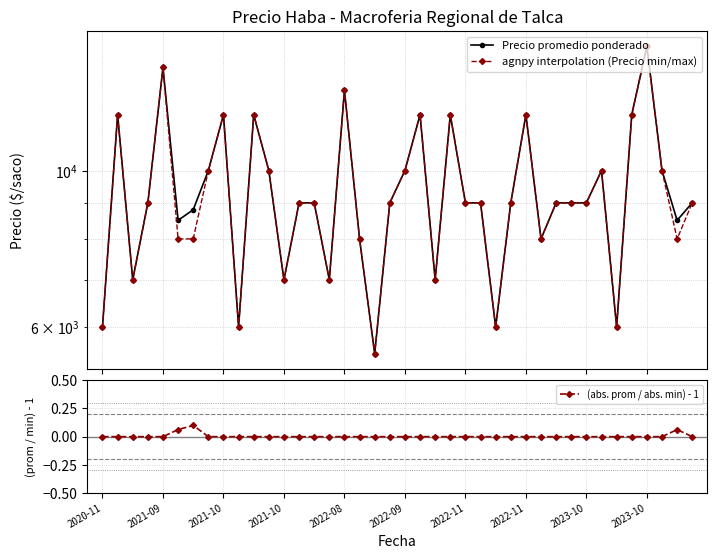

True or false: Precio promedio ponderado has more than 1 points higher than both neighbors.

True